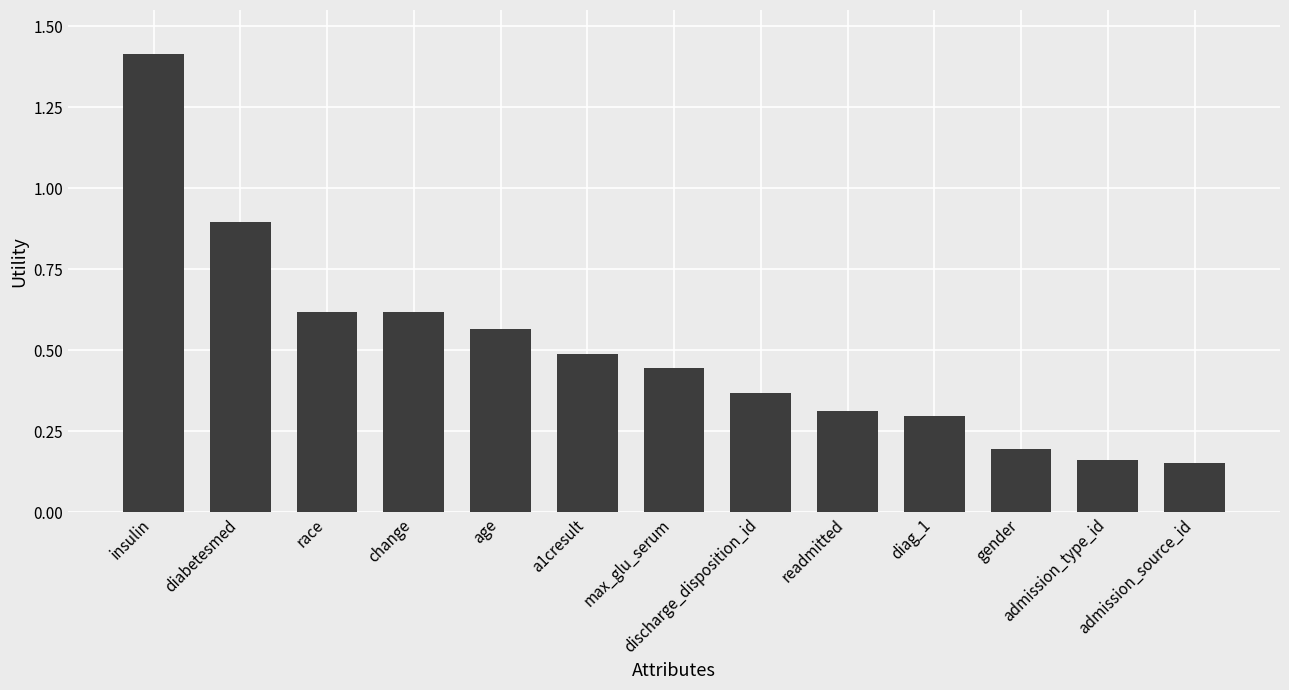

What is the difference between the second highest and second lowest values?

0.7